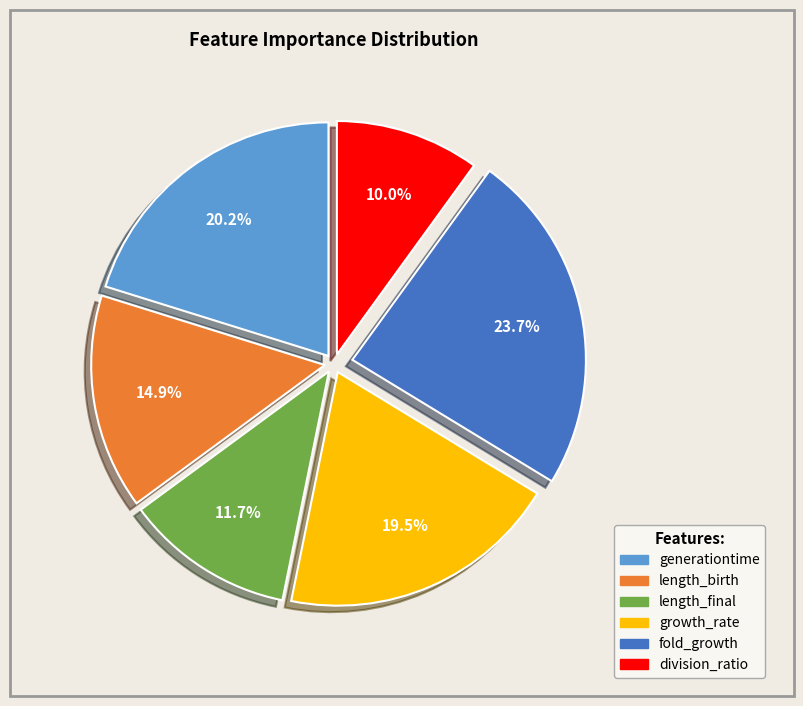

Is there any slice that represents more than half of the pie?

No